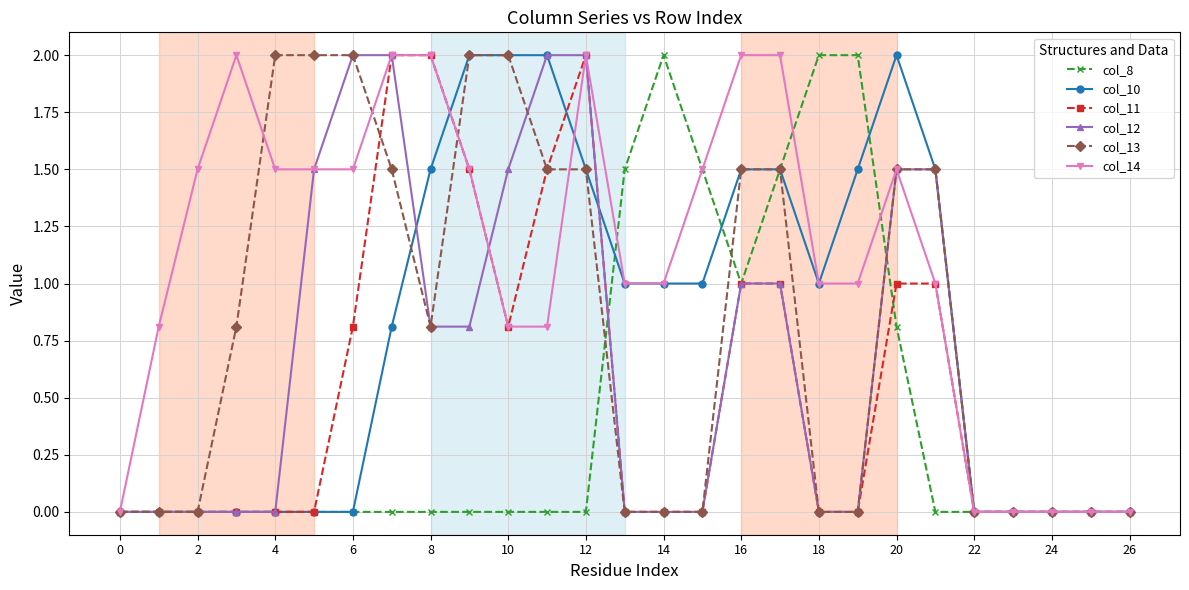

True or false: col_14 has more than 2 interior local peaks.

True